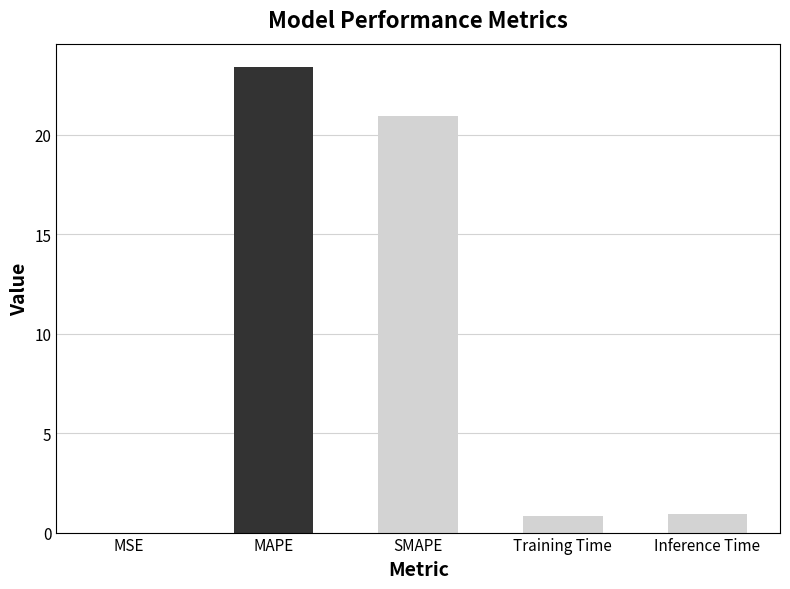

What is the change in value from SMAPE to Training Time?

-20.1